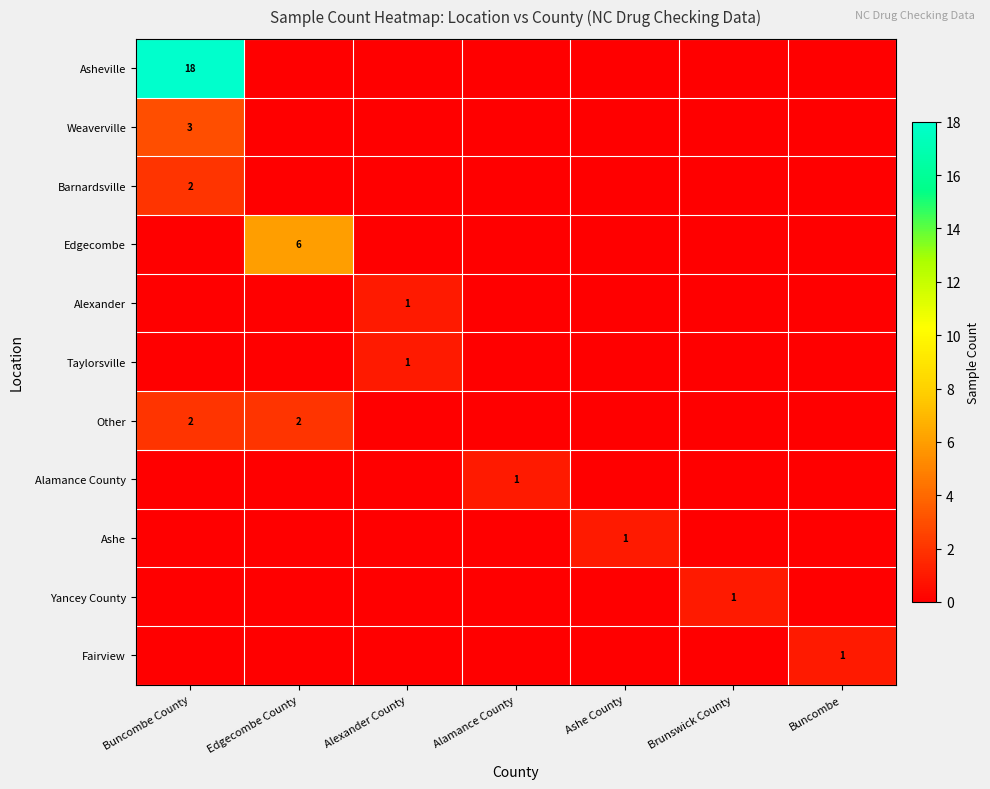

True or false: Yancey County has a value of 1 at Brunswick County.

True